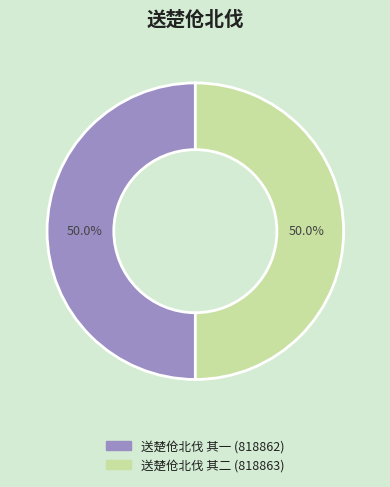

To the nearest percent, what is the combined percentage of 送楚伧北伐 其一 and 送楚伧北伐 其二?

100%